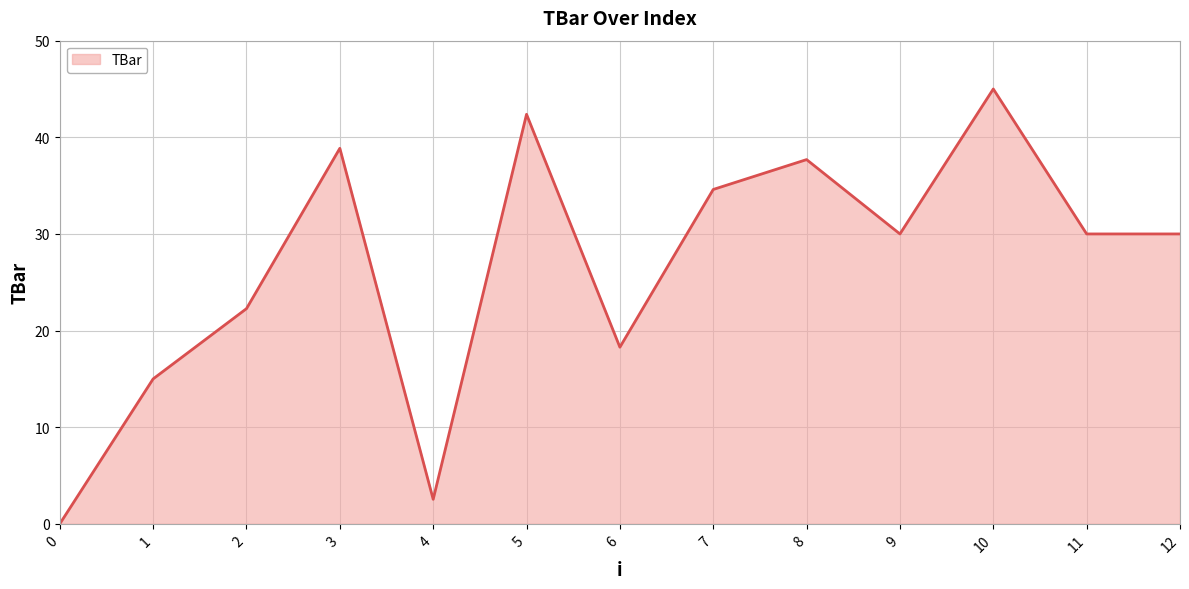

What is the approximate value at 7?

34.6